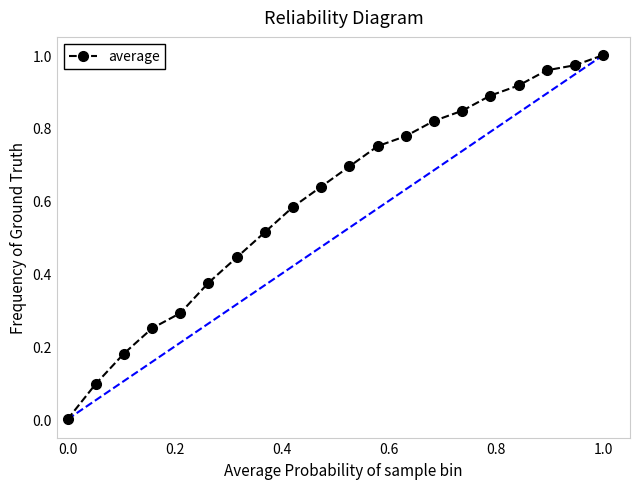

What is the value of the 5th point from the left?

0.3